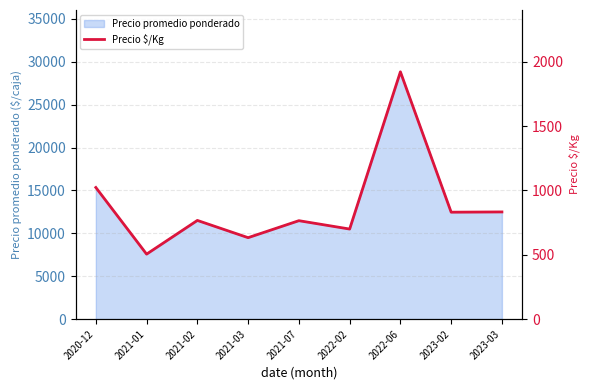

At which label does Precio promedio ponderado reach its minimum?

2021-01